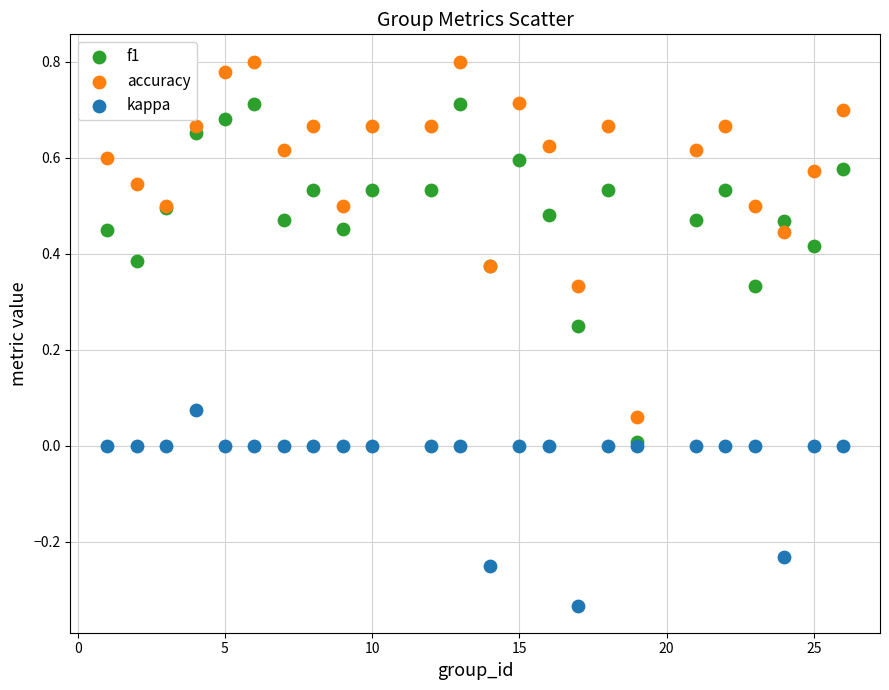

What are all the series names shown in the legend?

f1, accuracy, kappa